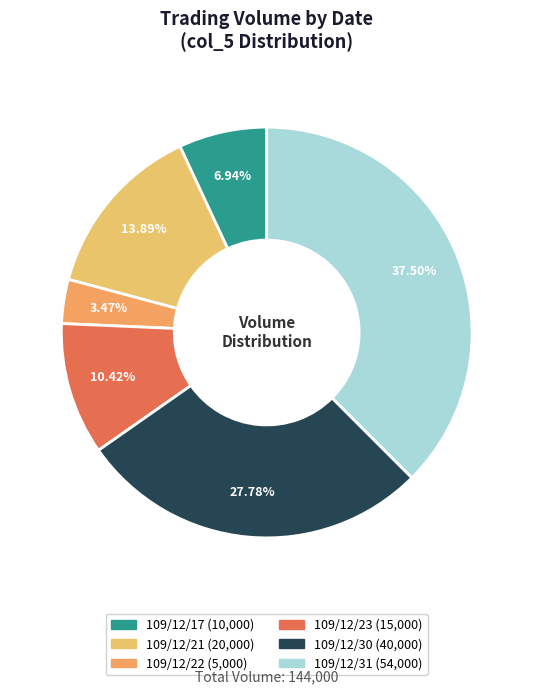

Count the number of slices in the pie.

6